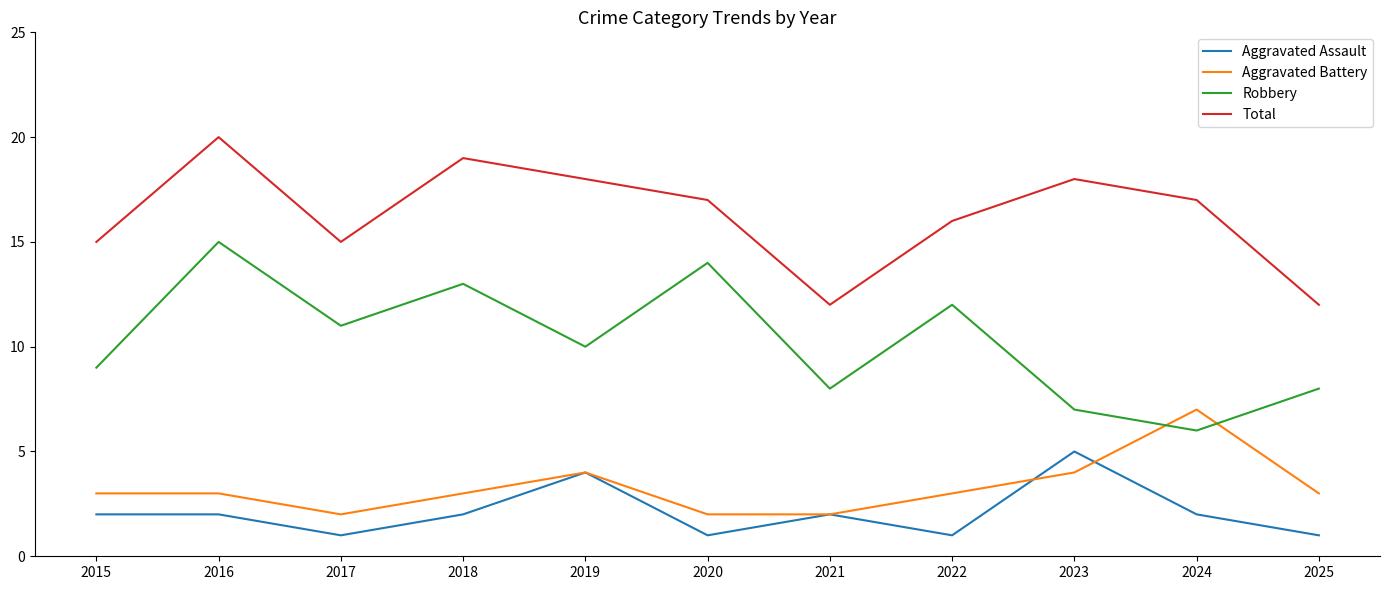

At which label does Aggravated Assault reach its peak?

2023